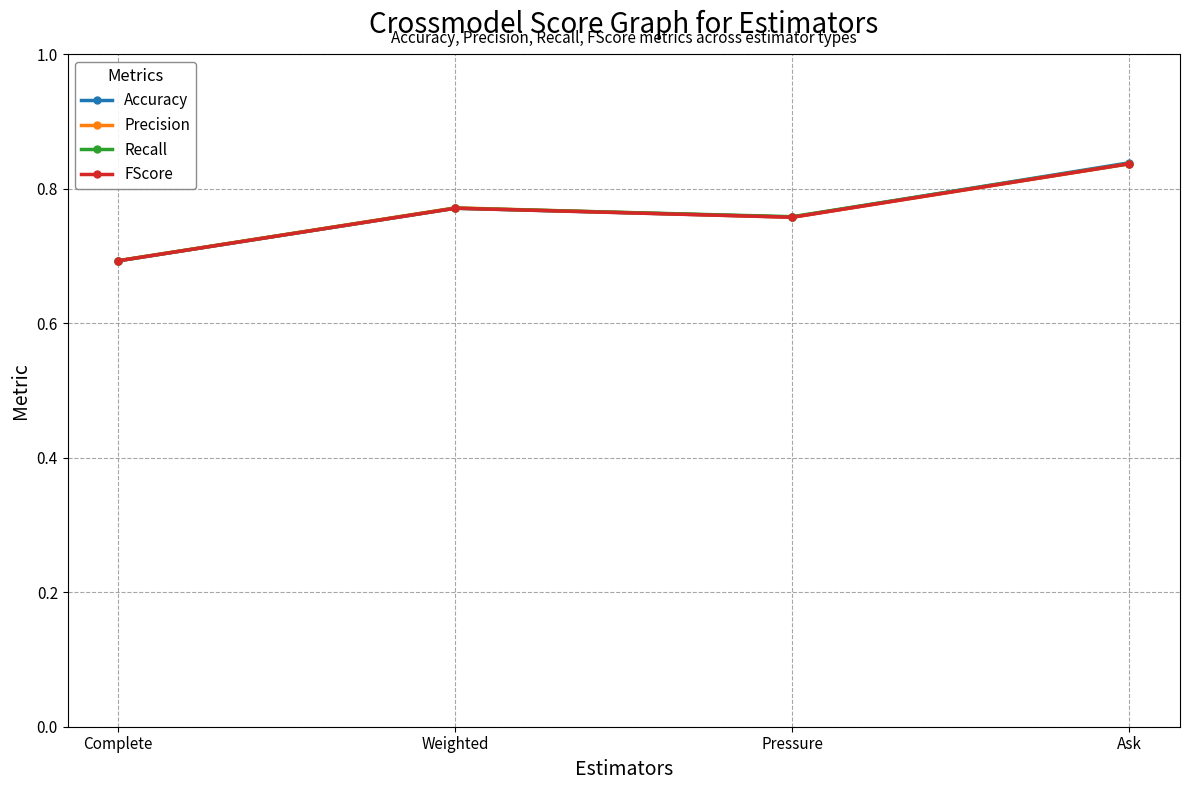

What is the sum of all Recall values?

3.1